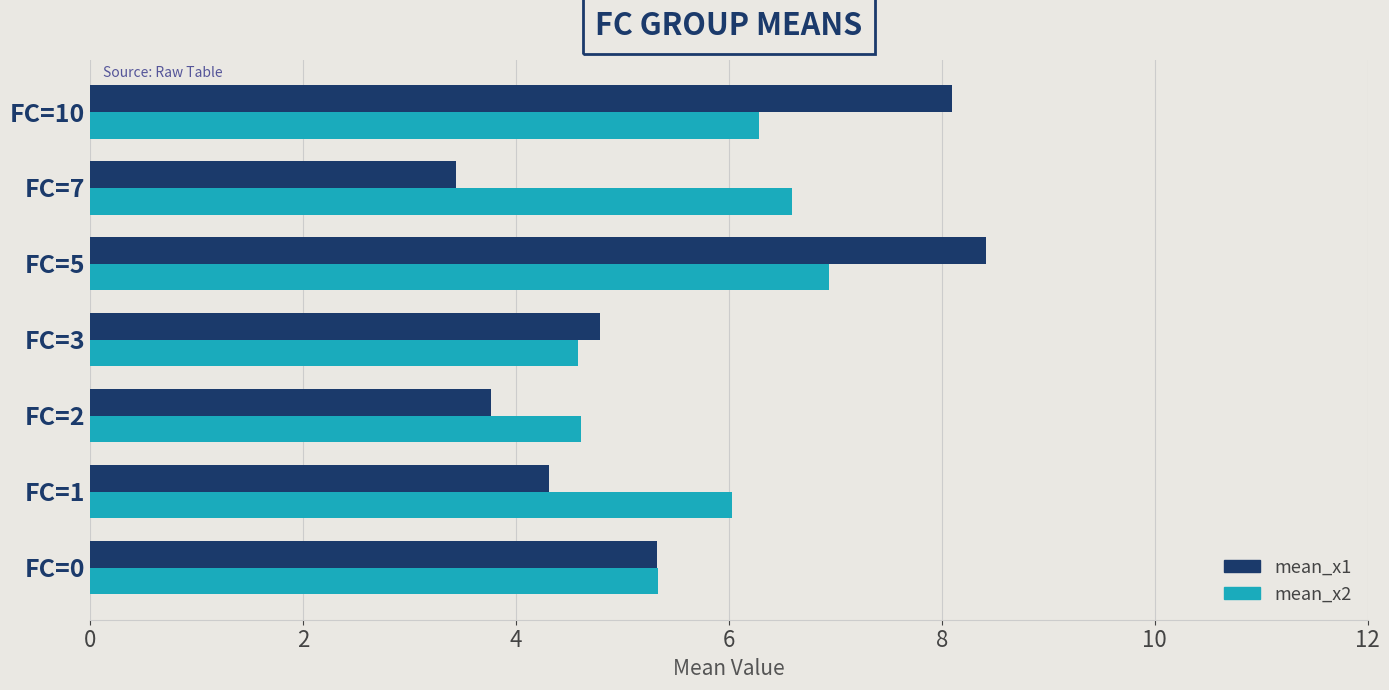

Which series has the widest spread of values?

mean_x1